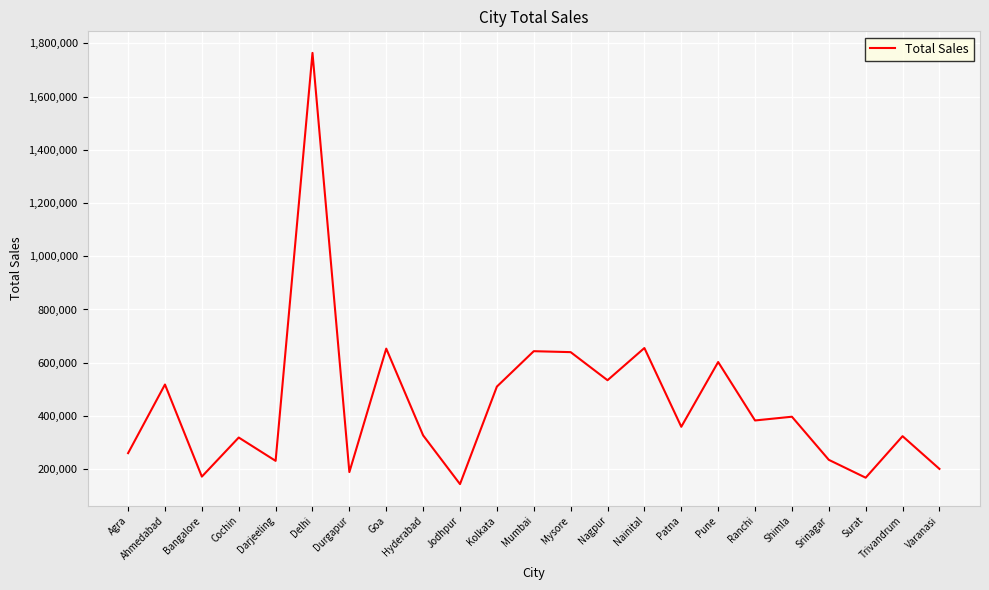

What position from the left is Cochin?

4